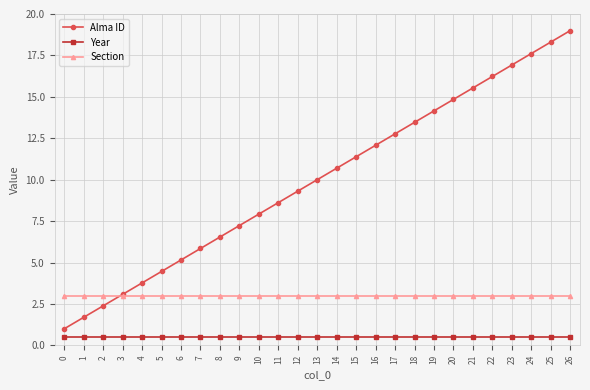

After their last crossing, which series has the higher values: Alma ID or Section?

Alma ID